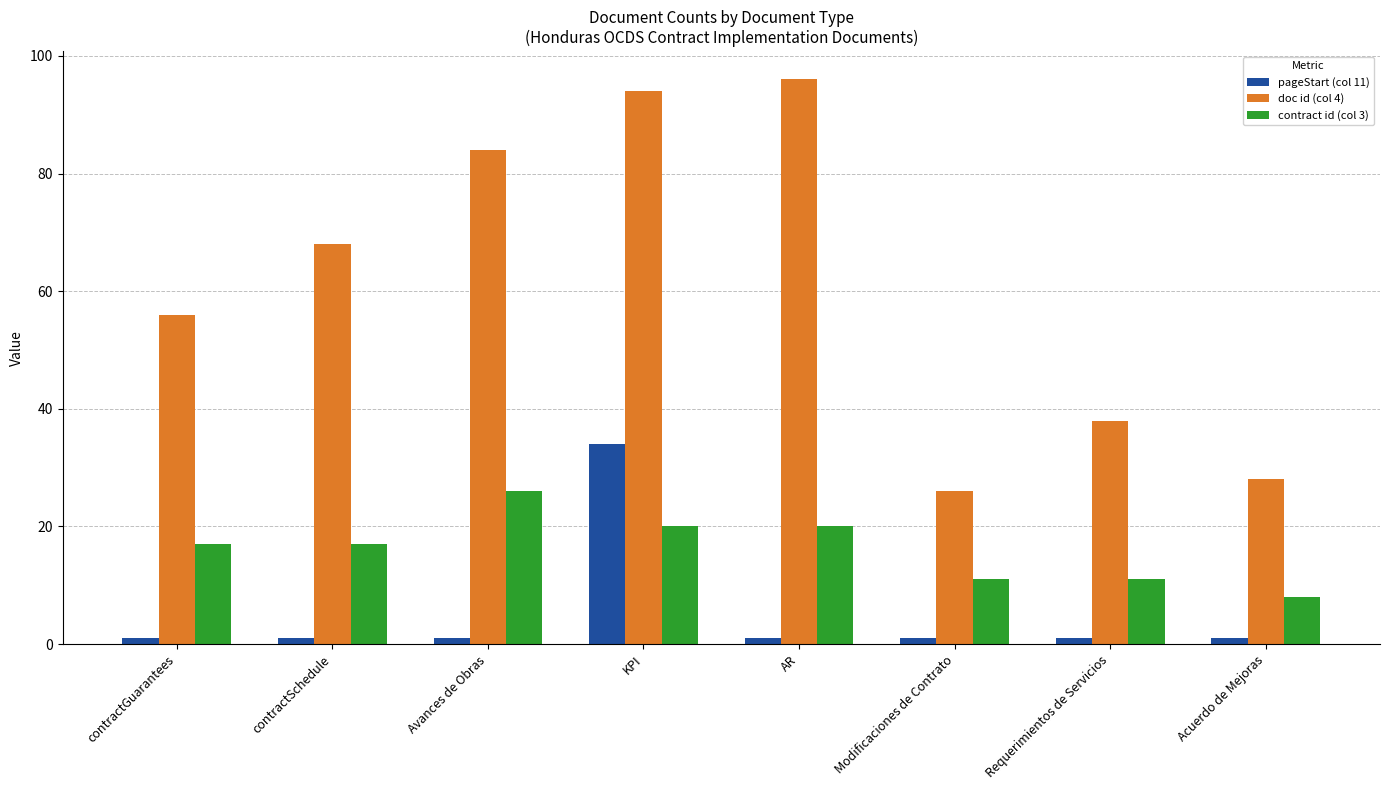

Count the number of data series in this chart.

3